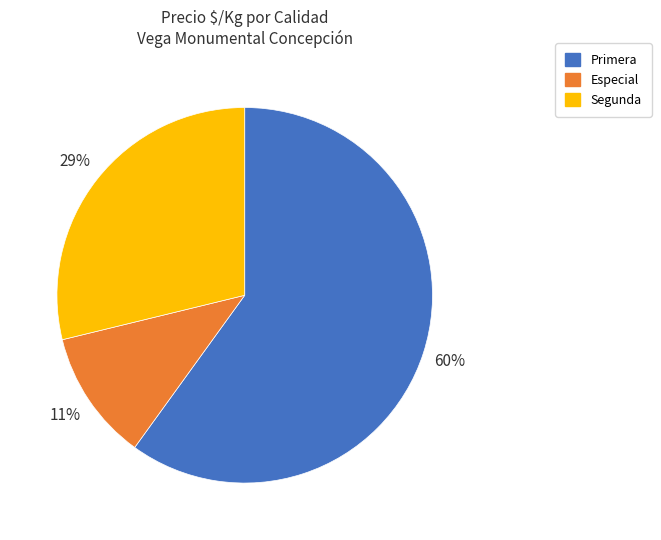

What is the smallest slice in the pie chart?

Especial